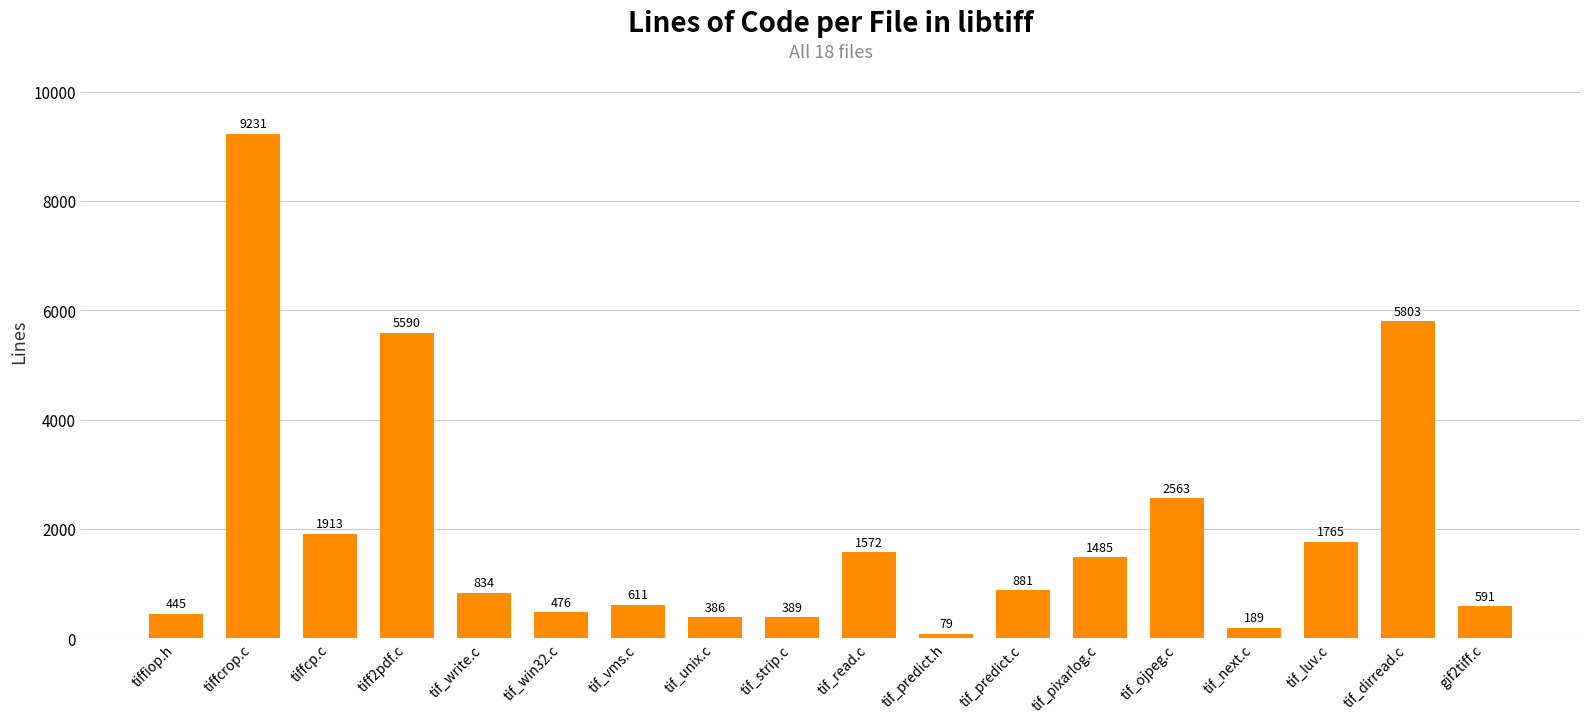

Reading left to right, what are all the values shown in this chart?

tiffiop.h=445	tiffcrop.c=9231	tiffcp.c=1913	tiff2pdf.c=5590	tif_write.c=834	tif_win32.c=476	tif_vms.c=611	tif_unix.c=386	tif_strip.c=389	tif_read.c=1572	tif_predict.h=79	tif_predict.c=881	tif_pixarlog.c=1485	tif_ojpeg.c=2563	tif_next.c=189	tif_luv.c=1765	tif_dirread.c=5803	gif2tiff.c=591